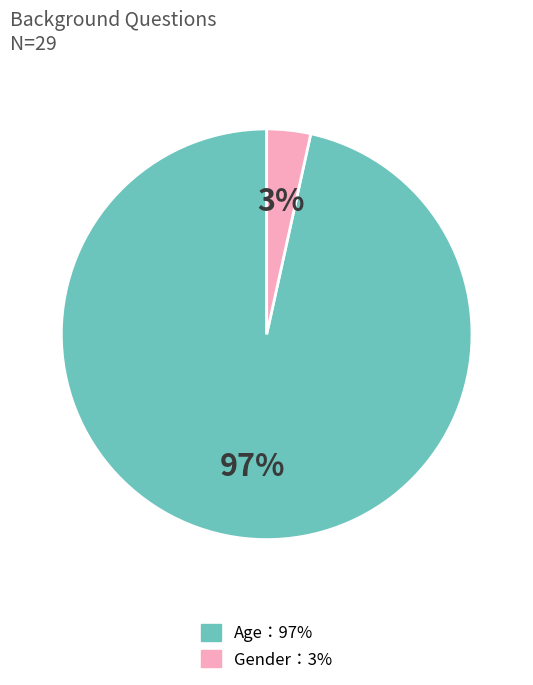

Is there any slice that represents more than half of the pie?

Yes